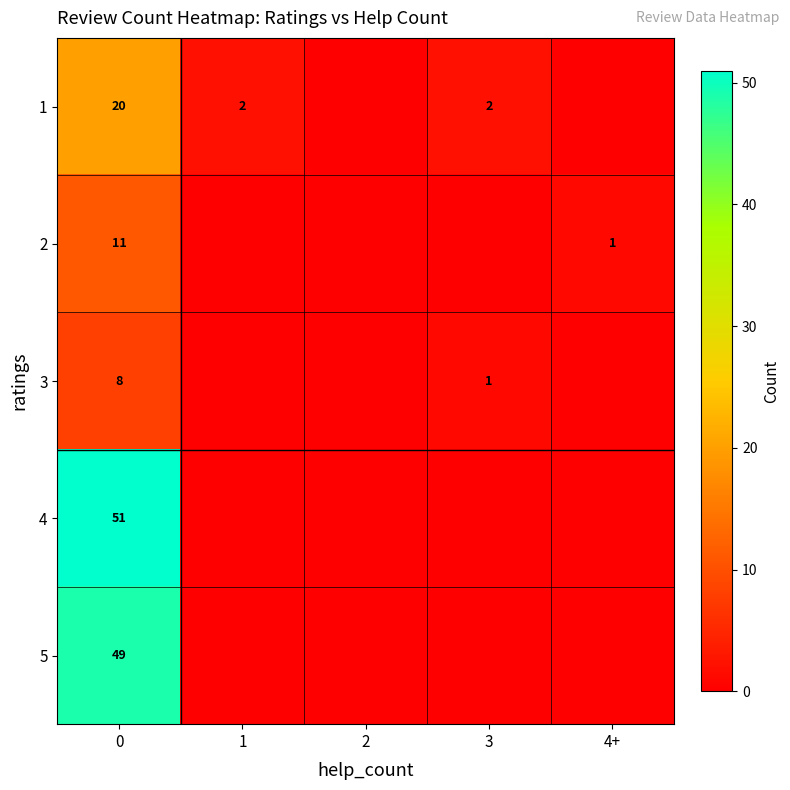

What is the spread (max minus min) of values at 0?

43